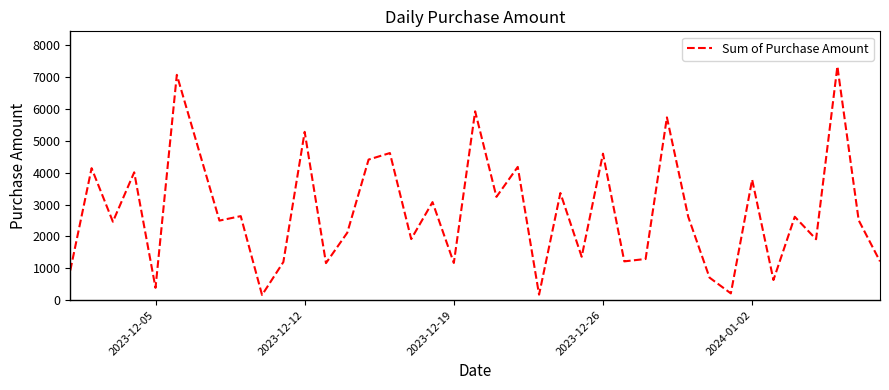

How many lines are shown in the chart?

1